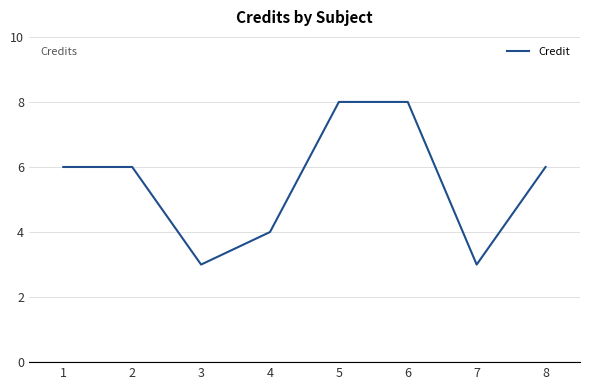

How many interior local valleys (lower than both neighbors) does the data have?

2